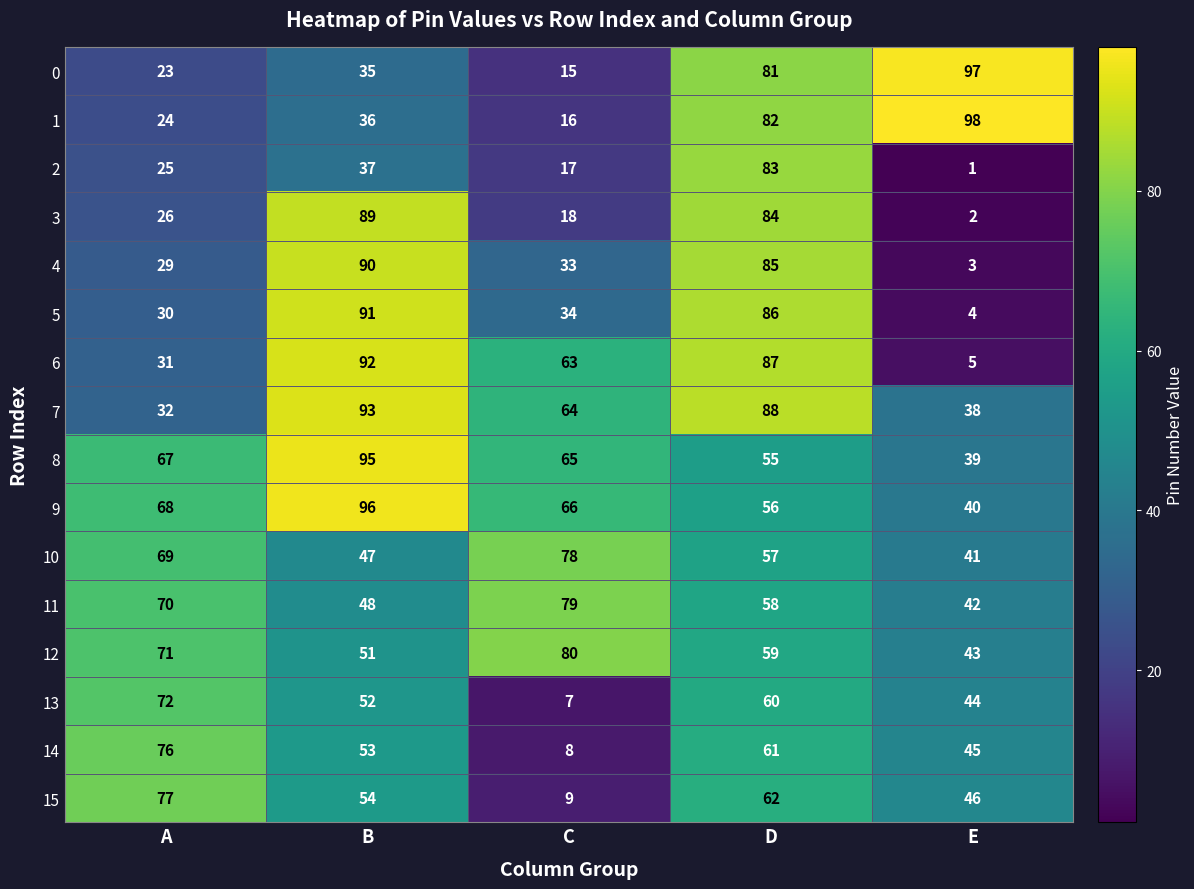

Is it true that 5 equals 13 at C?

False